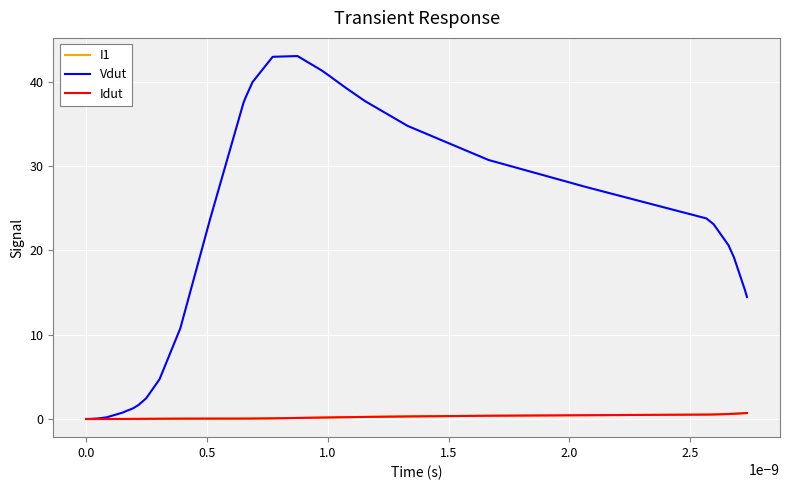

Which series has the widest spread of values?

Vdut